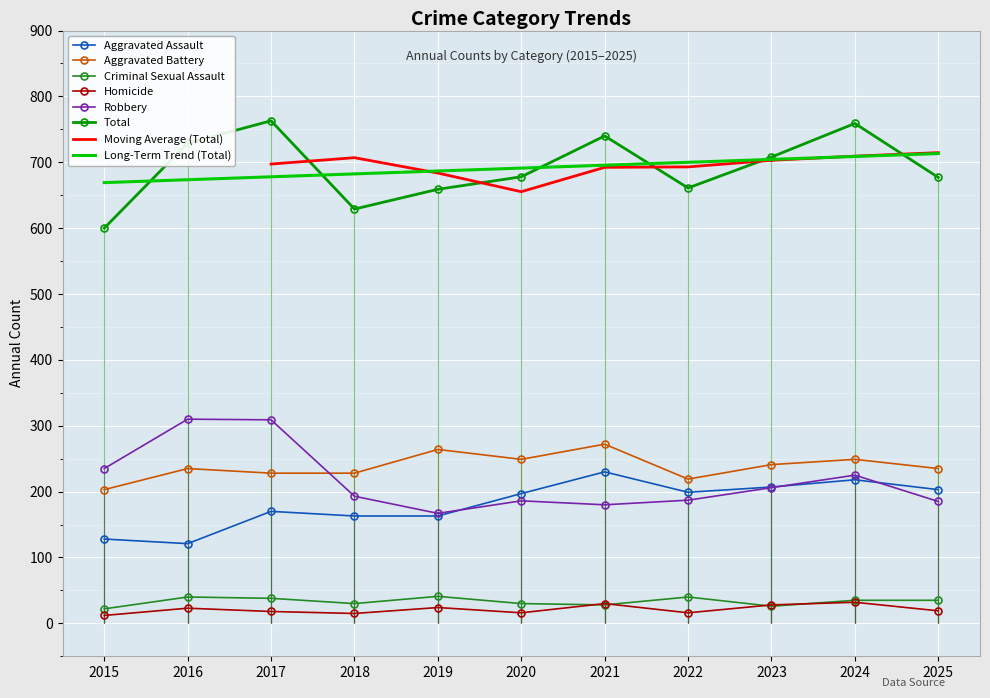

Which series has the widest spread of values?

Total